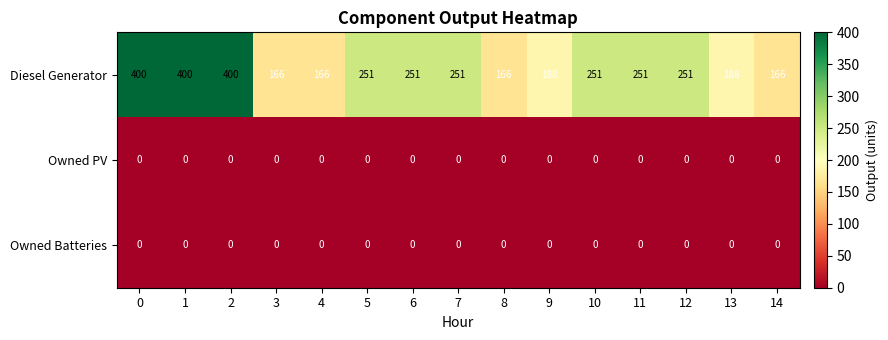

Which series has the largest range (max minus min)?

Diesel Generator